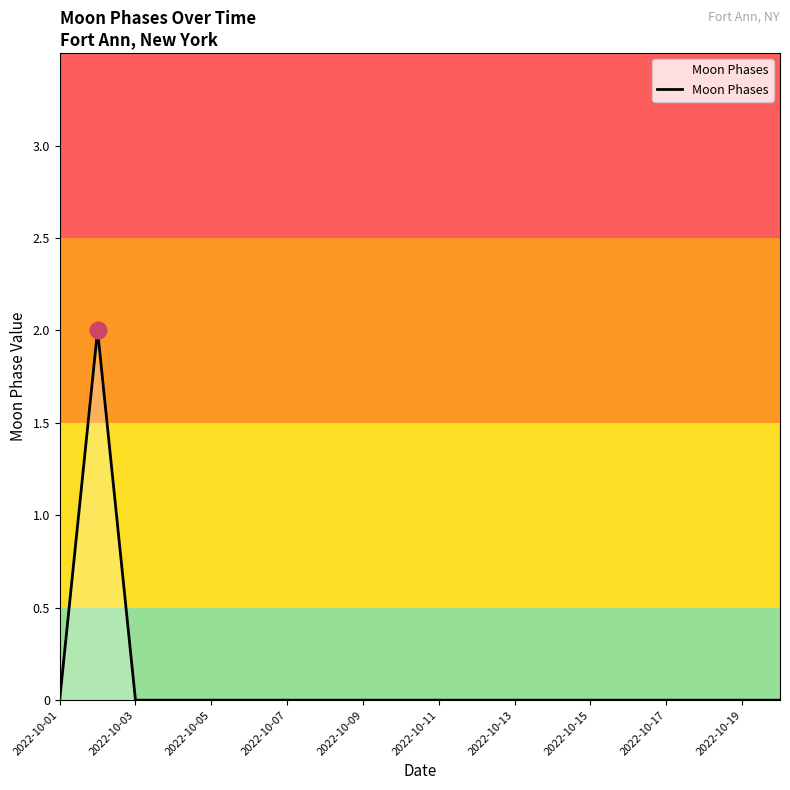

How many lines are shown in the chart?

1